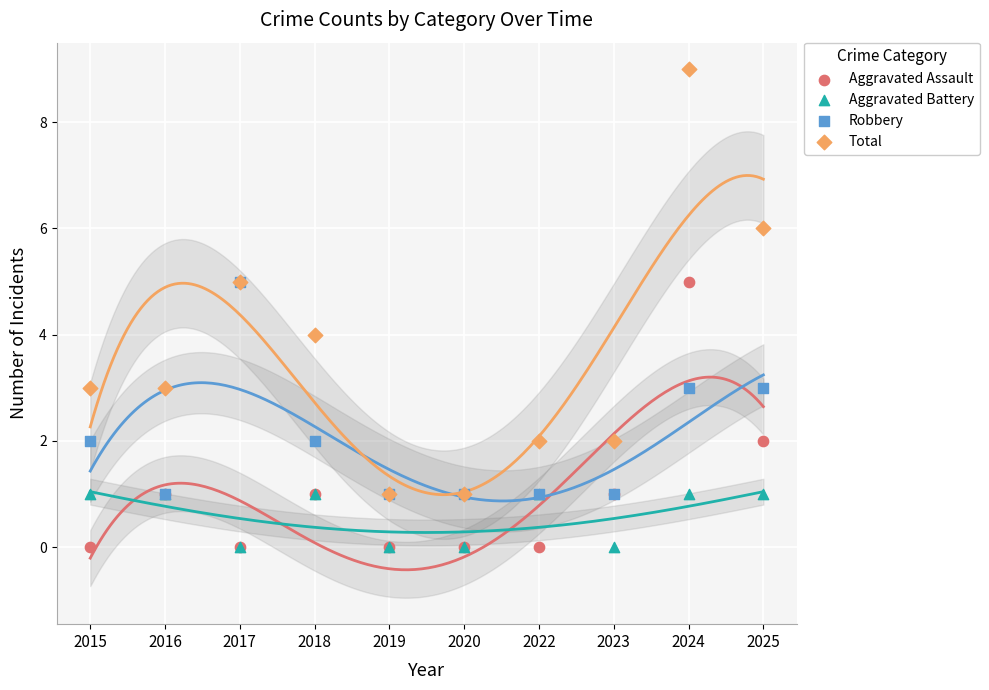

Which series has the widest spread of Y values?

Total